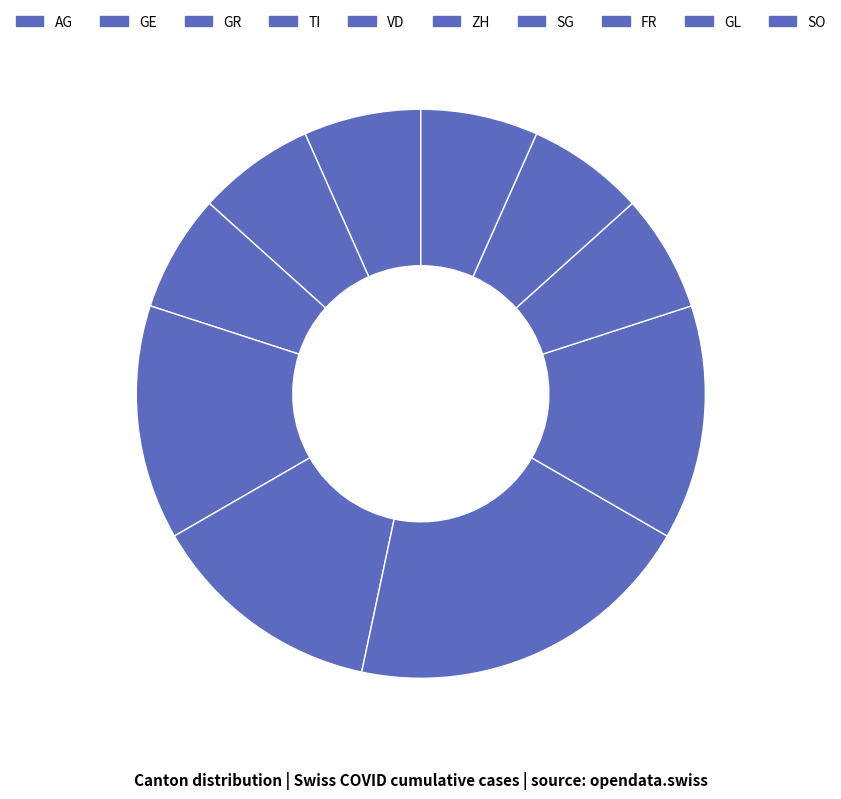

How many slices are in this pie chart?

10